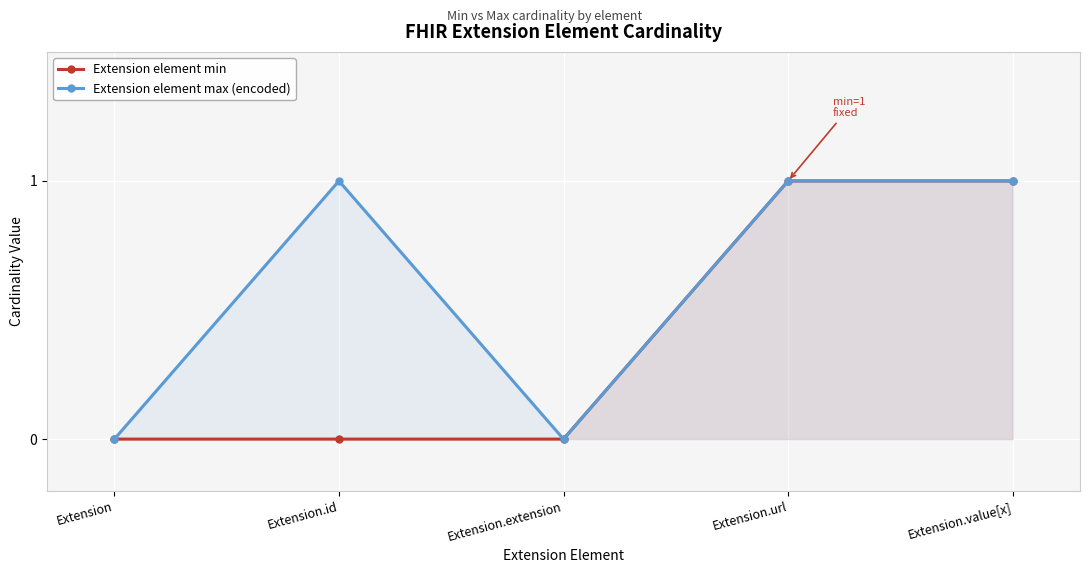

Between Extension.extension and Extension.url, which series saw the biggest shift?

Extension element min